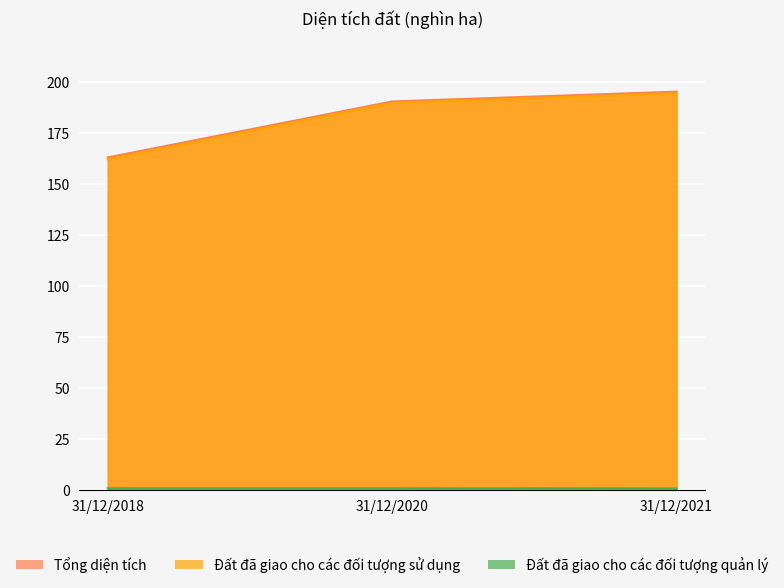

Between 31/12/2018 and 31/12/2021, which series saw the biggest shift?

Đất đã giao cho các đối tượng sử dụng